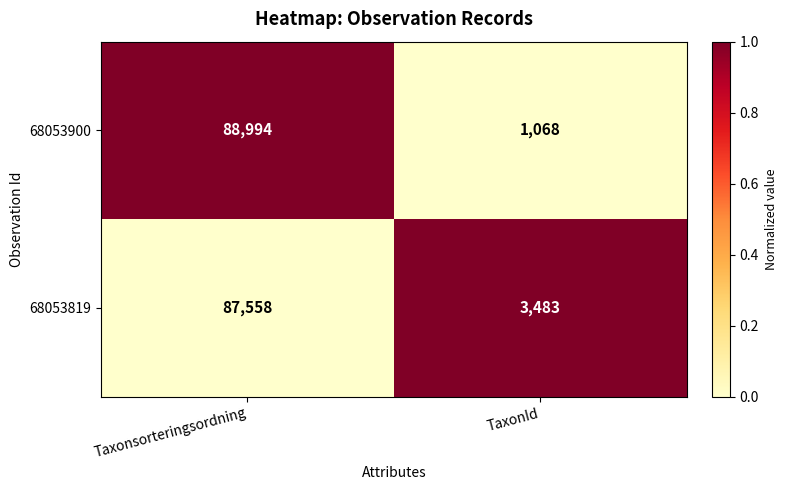

Which series has the largest total across all categories?

68053819